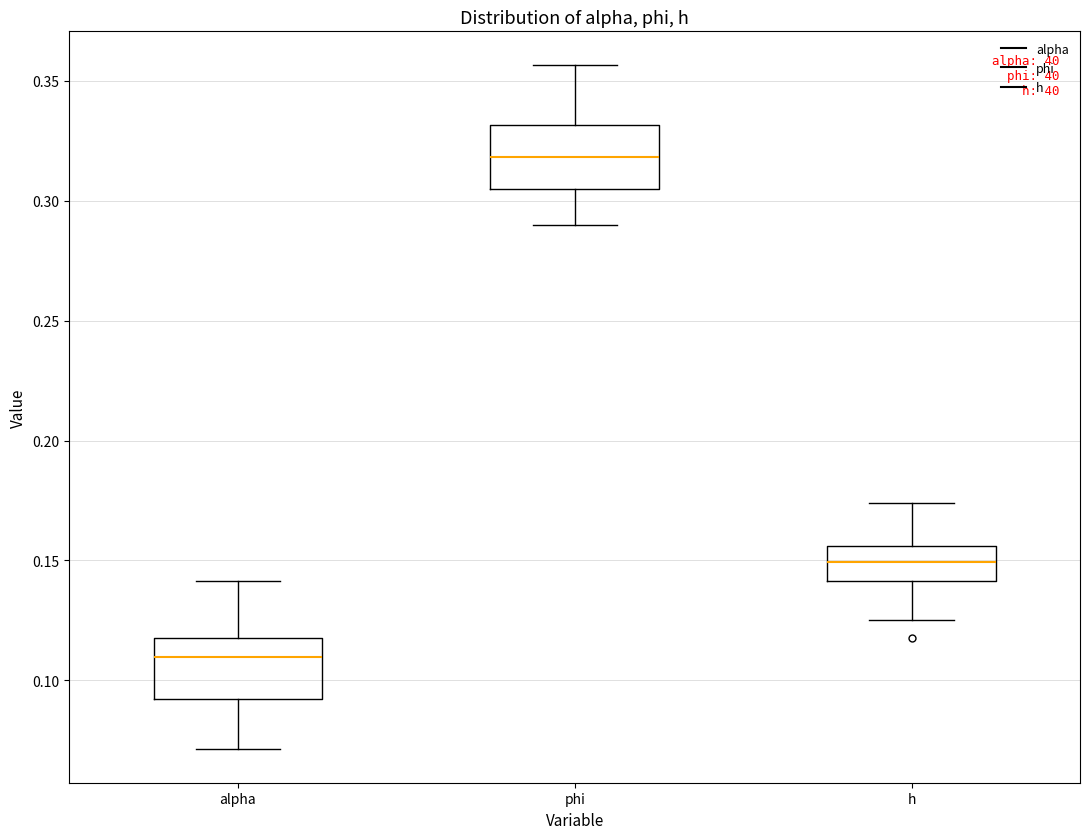

Reading left to right, transcribe this box plot: for each box, give where its median line is, the range the box spans, and where its two whiskers end, as read against the y-axis. The values are not printed on the chart, so give them approximately, as read against the axis.

alpha: median 0.110, box 0.090 to 0.120, whiskers 0.070 to 0.140
phi: median 0.320, box 0.305 to 0.330, whiskers 0.290 to 0.355
h: median 0.150, box 0.140 to 0.155, whiskers 0.125 to 0.175